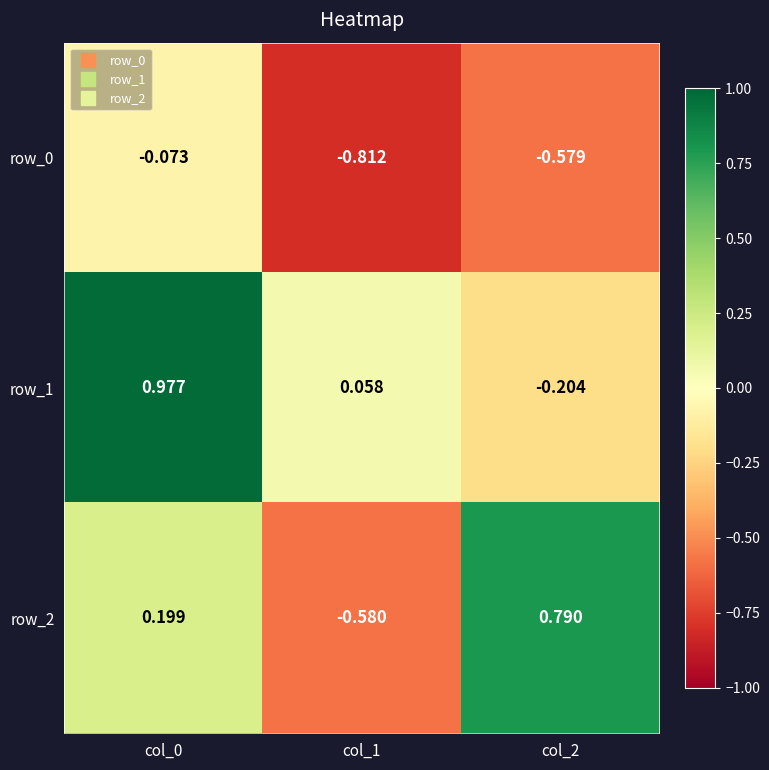

List the labels in order of row_2 value, smallest first.

col_1, col_0, col_2